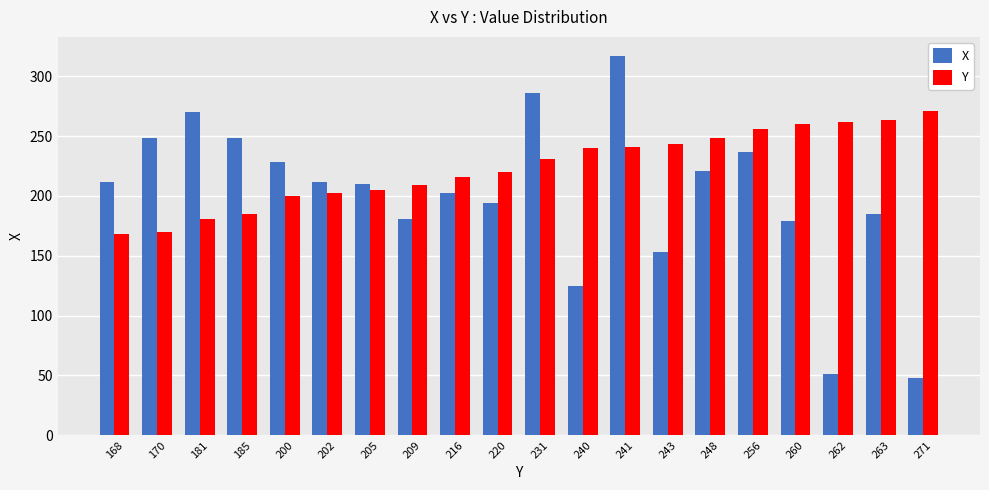

True or false: Y has a value of 271 at 271.

True